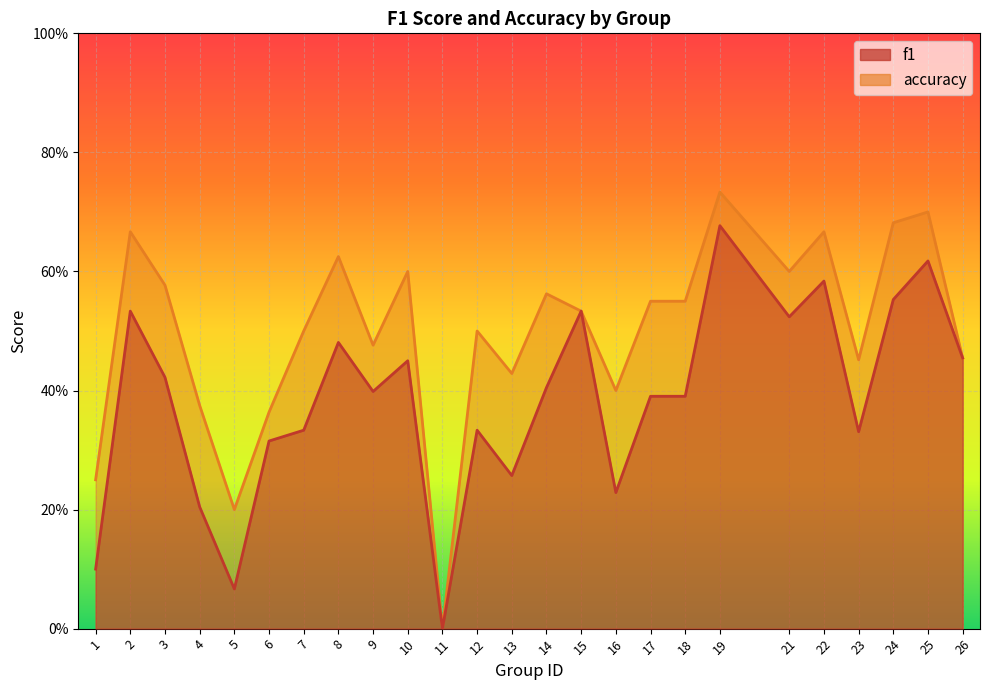

Which series changed the most between 6 and 25?

accuracy